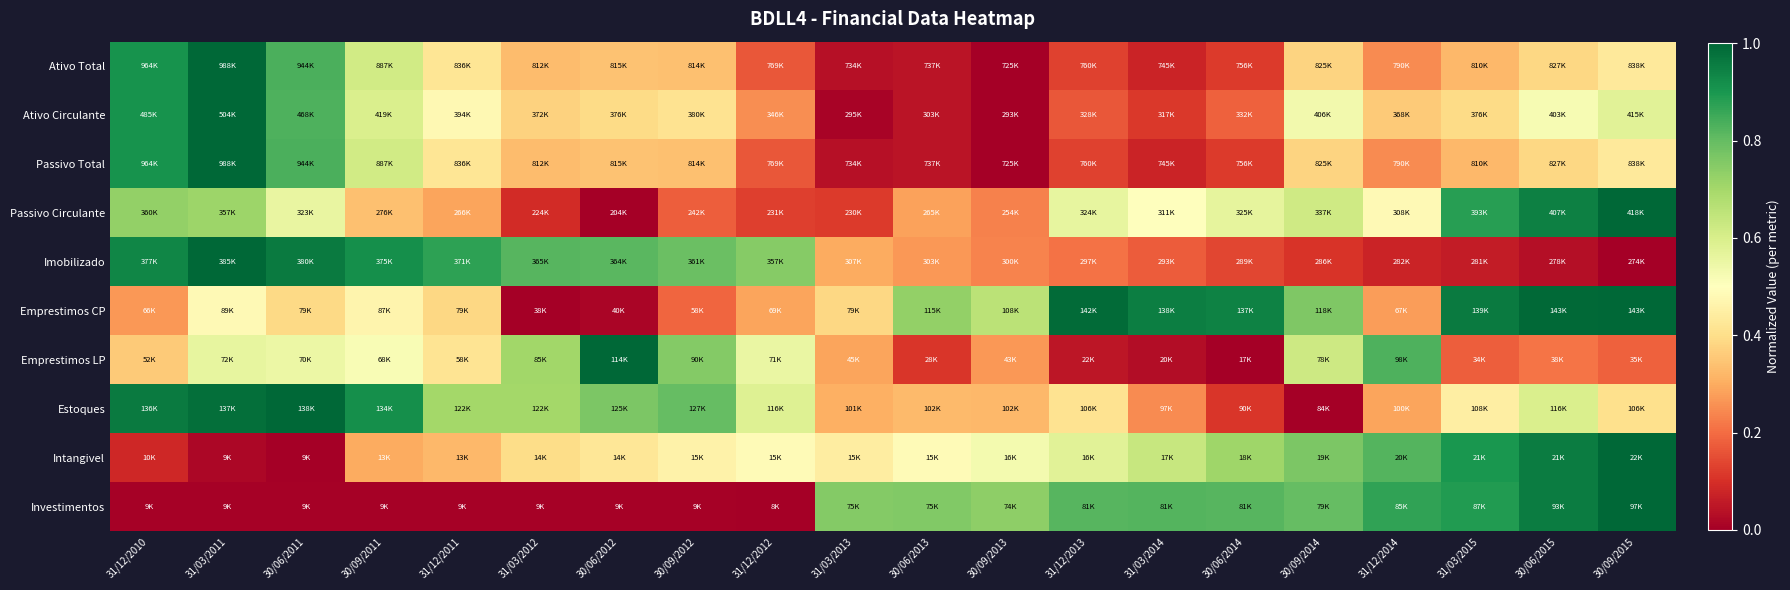

At how many categories does at least one series exceed 0?

20